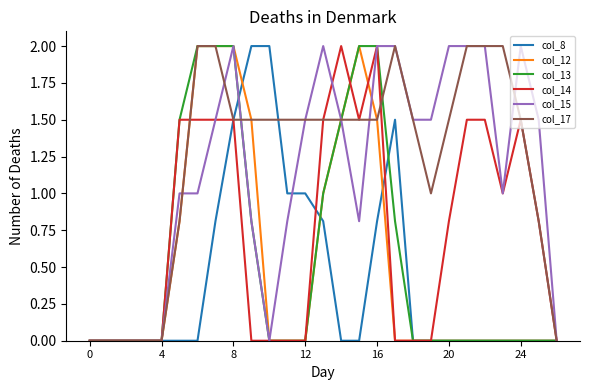

How many lines are shown in the chart?

6